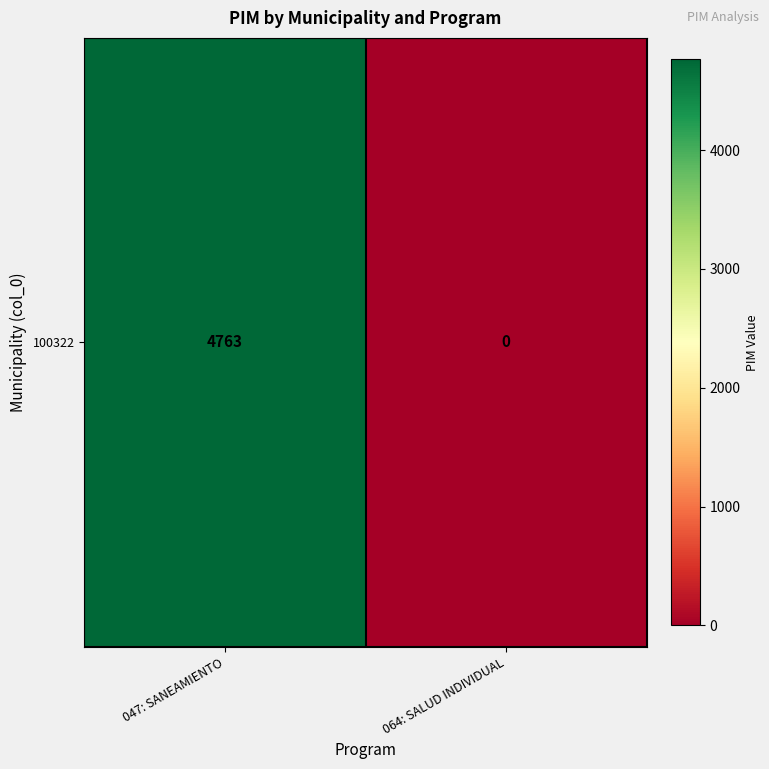

List the labels in order of value, smallest first.

064: SALUD INDIVIDUAL, 047: SANEAMIENTO